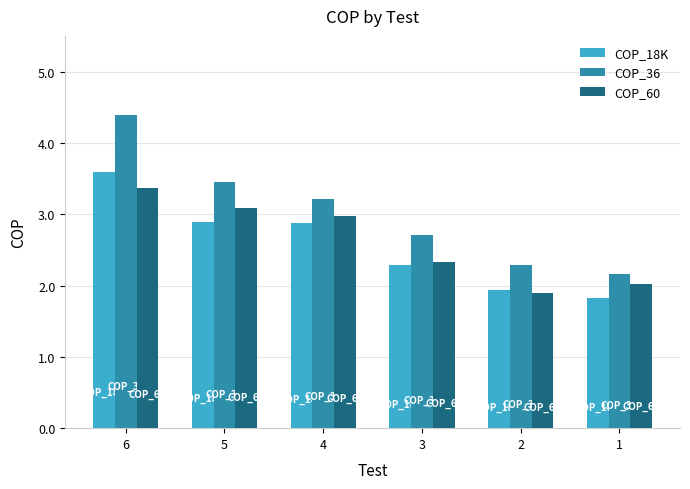

How many distinct data groups are displayed?

3